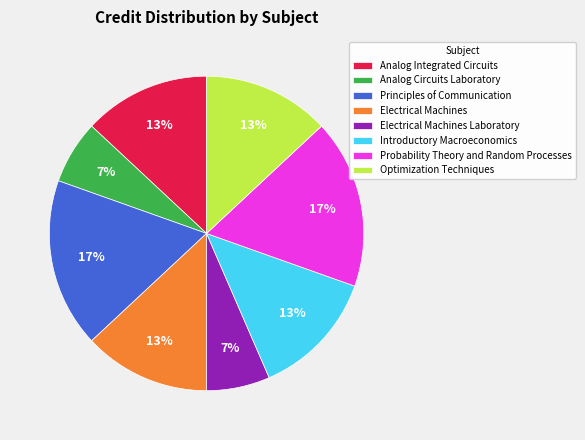

What percentage is the Electrical Machines Laboratory slice, to the nearest percent?

7%